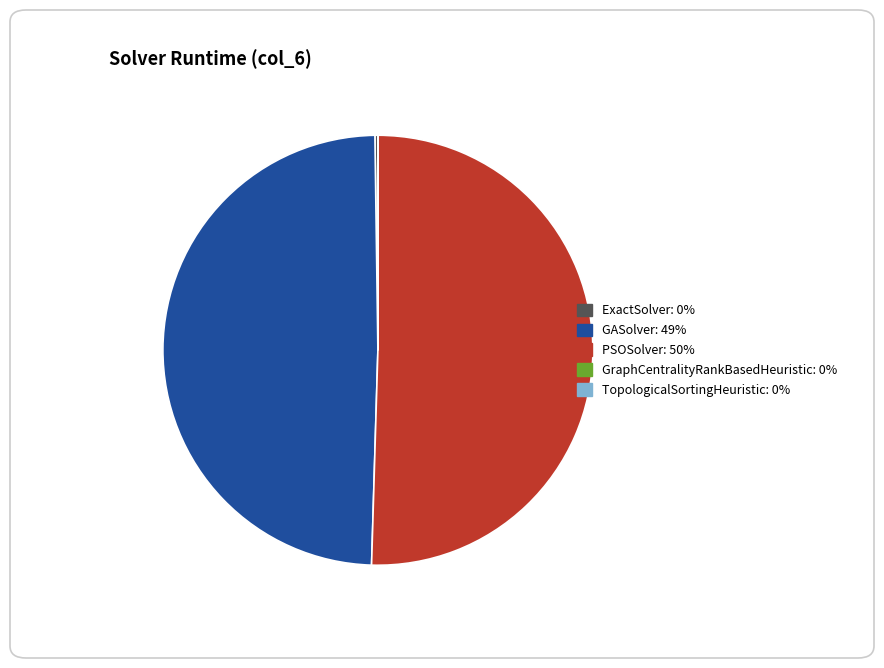

What is the ratio of the value at PSOSolver to the value at GASolver?

1.0